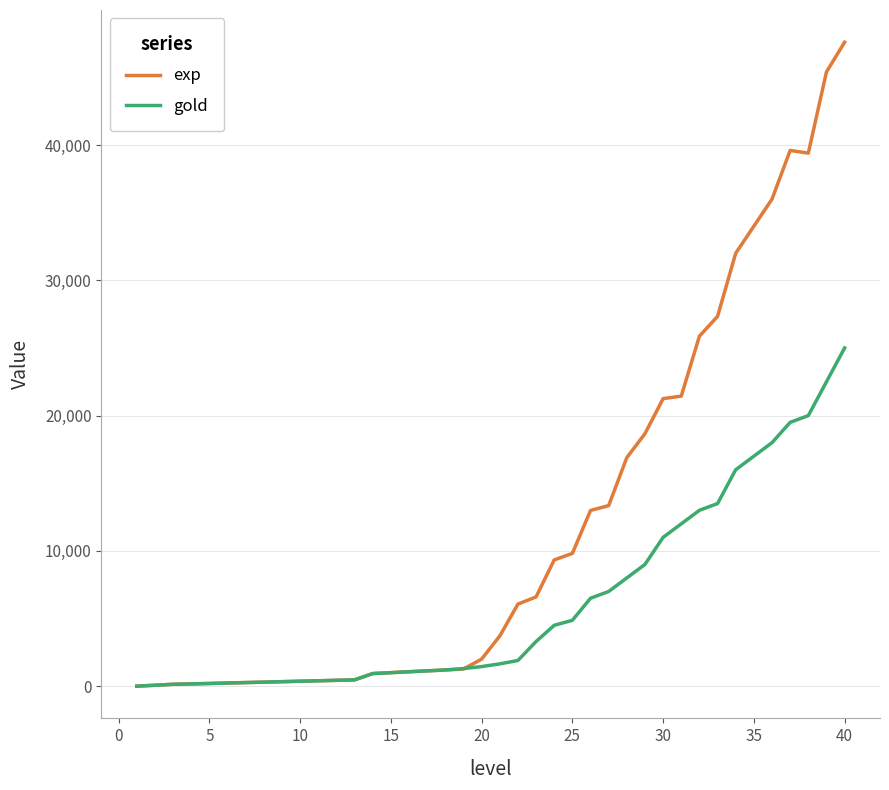

Which series has the largest range (max minus min)?

exp